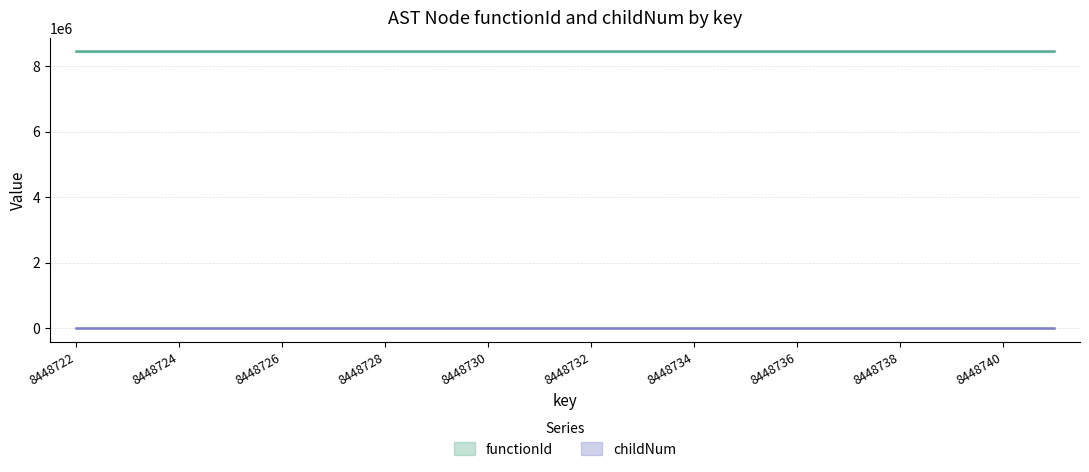

What is the difference between the childNum values at 8448738 and 8448732?

2